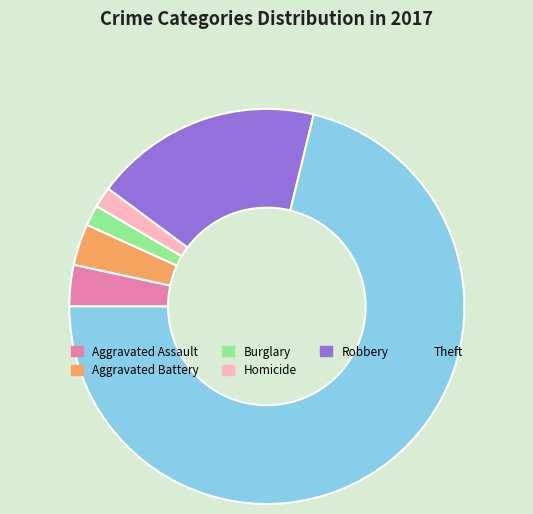

True or false: Aggravated Battery accounts for 11% of the total.

False